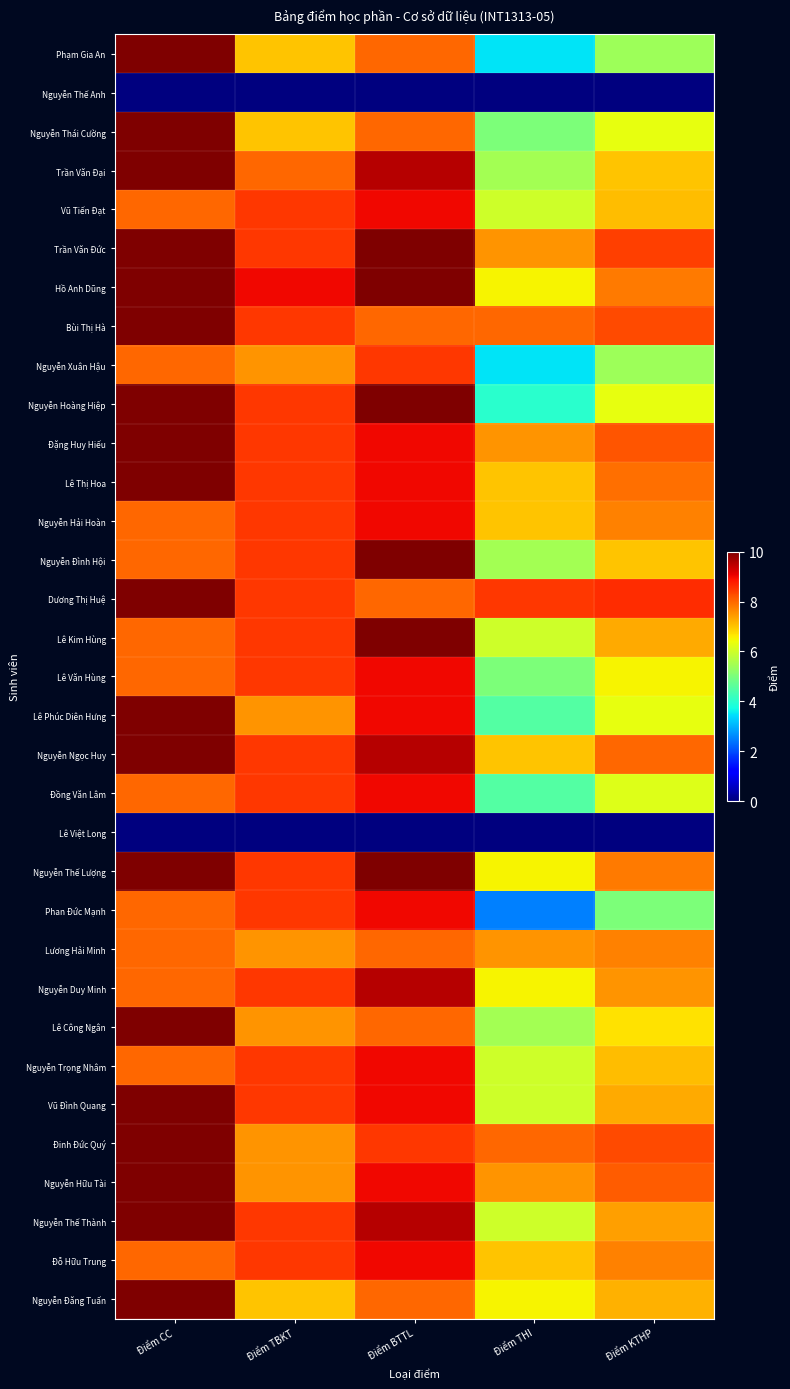

Reading left to right, what are all the values shown in this chart?

Phạm Gia An: Điểm CC=10.0	Điểm TBKT=7.0	Điểm BTTL=8.0	Điểm THI=3.5	Điểm KTHP=5.4
Nguyễn Thế Anh: Điểm CC=0.0	Điểm TBKT=0.0	Điểm BTTL=0.0	Điểm THI=0.0	Điểm KTHP=0.0
Nguyễn Thái Cường: Điểm CC=10.0	Điểm TBKT=7.0	Điểm BTTL=8.0	Điểm THI=5.0	Điểm KTHP=6.3
Trần Văn Đại: Điểm CC=10.0	Điểm TBKT=8.0	Điểm BTTL=9.5	Điểm THI=5.5	Điểm KTHP=7.0
Vũ Tiến Đạt: Điểm CC=8.0	Điểm TBKT=8.5	Điểm BTTL=9.0	Điểm THI=6.0	Điểm KTHP=7.1
Trần Văn Đức: Điểm CC=10.0	Điểm TBKT=8.5	Điểm BTTL=10.0	Điểm THI=7.5	Điểm KTHP=8.4
Hồ Anh Dũng: Điểm CC=10.0	Điểm TBKT=9.0	Điểm BTTL=10.0	Điểm THI=6.5	Điểm KTHP=7.8
Bùi Thị Hà: Điểm CC=10.0	Điểm TBKT=8.5	Điểm BTTL=8.0	Điểm THI=8.0	Điểm KTHP=8.3
Nguyễn Xuân Hậu: Điểm CC=8.0	Điểm TBKT=7.5	Điểm BTTL=8.5	Điểm THI=3.5	Điểm KTHP=5.4
Nguyễn Hoàng Hiệp: Điểm CC=10.0	Điểm TBKT=8.5	Điểm BTTL=10.0	Điểm THI=4.0	Điểm KTHP=6.3
Đặng Huy Hiếu: Điểm CC=10.0	Điểm TBKT=8.5	Điểm BTTL=9.0	Điểm THI=7.5	Điểm KTHP=8.2
Lê Thị Hoa: Điểm CC=10.0	Điểm TBKT=8.5	Điểm BTTL=9.0	Điểm THI=7.0	Điểm KTHP=7.9
Nguyễn Hải Hoàn: Điểm CC=8.0	Điểm TBKT=8.5	Điểm BTTL=9.0	Điểm THI=7.0	Điểm KTHP=7.7
Nguyễn Đình Hội: Điểm CC=8.0	Điểm TBKT=8.5	Điểm BTTL=10.0	Điểm THI=5.5	Điểm KTHP=7.0
Dương Thị Huệ: Điểm CC=10.0	Điểm TBKT=8.5	Điểm BTTL=8.0	Điểm THI=8.5	Điểm KTHP=8.6
Lê Kim Hùng: Điểm CC=8.0	Điểm TBKT=8.5	Điểm BTTL=10.0	Điểm THI=6.0	Điểm KTHP=7.3
Lê Văn Hùng: Điểm CC=8.0	Điểm TBKT=8.5	Điểm BTTL=9.0	Điểm THI=5.0	Điểm KTHP=6.5
Lê Phúc Diên Hưng: Điểm CC=10.0	Điểm TBKT=7.5	Điểm BTTL=9.0	Điểm THI=4.5	Điểm KTHP=6.3
Nguyễn Ngọc Huy: Điểm CC=10.0	Điểm TBKT=8.5	Điểm BTTL=9.5	Điểm THI=7.0	Điểm KTHP=8.0
Đồng Văn Lâm: Điểm CC=8.0	Điểm TBKT=8.5	Điểm BTTL=9.0	Điểm THI=4.5	Điểm KTHP=6.2
Lê Việt Long: Điểm CC=0.0	Điểm TBKT=0.0	Điểm BTTL=0.0	Điểm THI=0.0	Điểm KTHP=0.0
Nguyễn Thế Lượng: Điểm CC=10.0	Điểm TBKT=8.5	Điểm BTTL=10.0	Điểm THI=6.5	Điểm KTHP=7.8
Phan Đức Mạnh: Điểm CC=8.0	Điểm TBKT=8.5	Điểm BTTL=9.0	Điểm THI=2.5	Điểm KTHP=5.0
Lương Hải Minh: Điểm CC=8.0	Điểm TBKT=7.5	Điểm BTTL=8.0	Điểm THI=7.5	Điểm KTHP=7.7
Nguyễn Duy Minh: Điểm CC=8.0	Điểm TBKT=8.5	Điểm BTTL=9.5	Điểm THI=6.5	Điểm KTHP=7.5
Lê Công Ngân: Điểm CC=10.0	Điểm TBKT=7.5	Điểm BTTL=8.0	Điểm THI=5.5	Điểm KTHP=6.7
Nguyễn Trọng Nhâm: Điểm CC=8.0	Điểm TBKT=8.5	Điểm BTTL=9.0	Điểm THI=6.0	Điểm KTHP=7.1
Vũ Đình Quang: Điểm CC=10.0	Điểm TBKT=8.5	Điểm BTTL=9.0	Điểm THI=6.0	Điểm KTHP=7.3
Đinh Đức Quý: Điểm CC=10.0	Điểm TBKT=7.5	Điểm BTTL=8.5	Điểm THI=8.0	Điểm KTHP=8.3
Nguyễn Hữu Tài: Điểm CC=10.0	Điểm TBKT=7.5	Điểm BTTL=9.0	Điểm THI=7.5	Điểm KTHP=8.1
Nguyễn Thế Thành: Điểm CC=10.0	Điểm TBKT=8.5	Điểm BTTL=9.5	Điểm THI=6.0	Điểm KTHP=7.4
Đỗ Hữu Trung: Điểm CC=8.0	Điểm TBKT=8.5	Điểm BTTL=9.0	Điểm THI=7.0	Điểm KTHP=7.7
Nguyễn Đăng Tuấn: Điểm CC=10.0	Điểm TBKT=7.0	Điểm BTTL=8.0	Điểm THI=6.5	Điểm KTHP=7.2